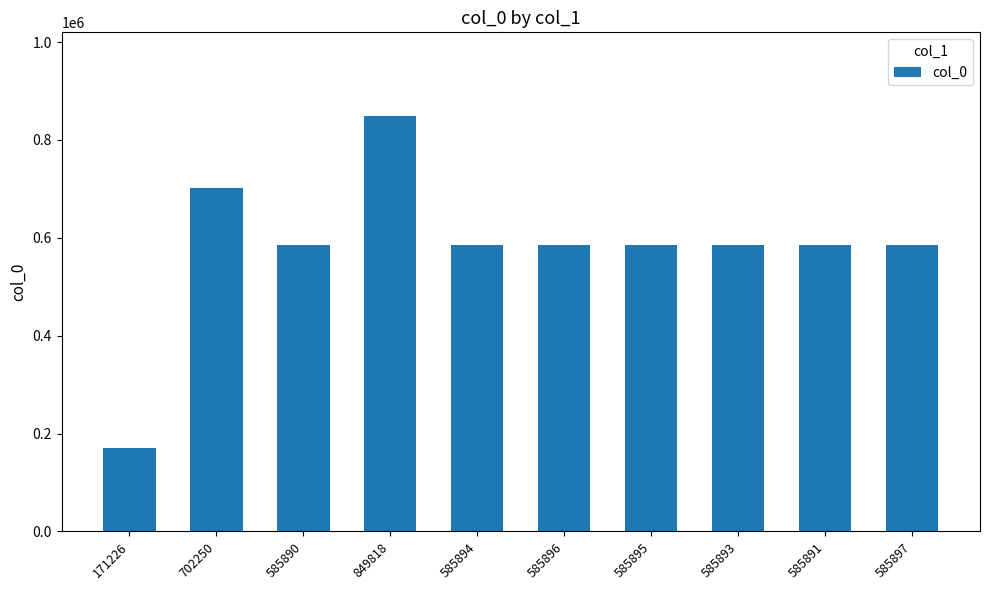

Are the bars horizontal?

No